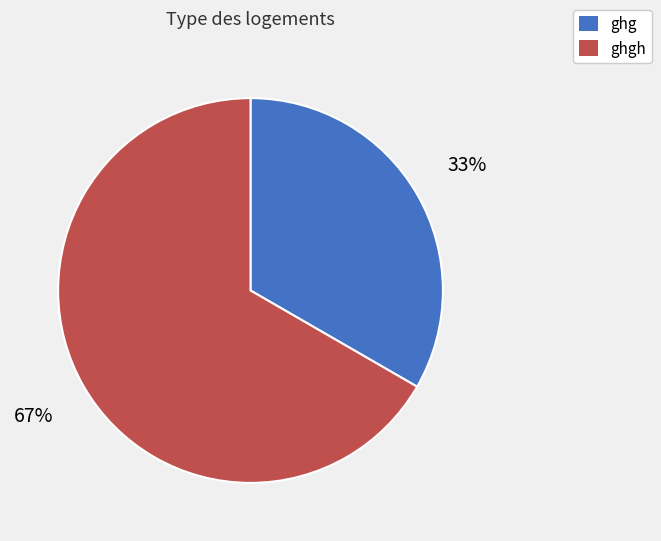

Between ghg and ghgh, which is larger?

ghgh